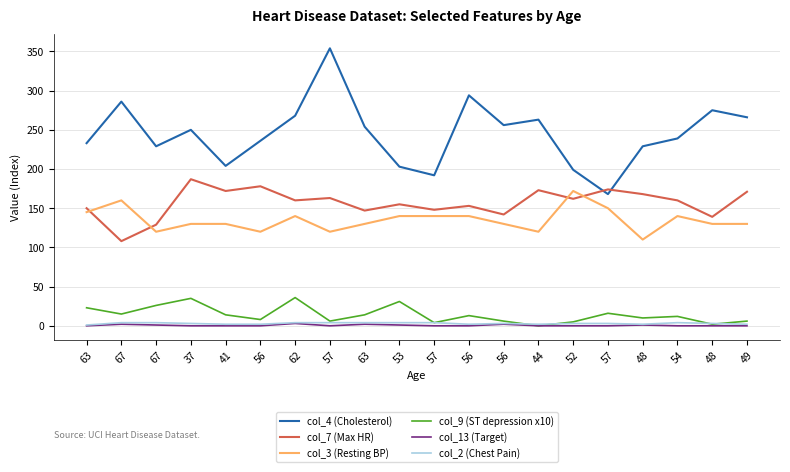

Does the chart display data point markers on the line(s)?

No